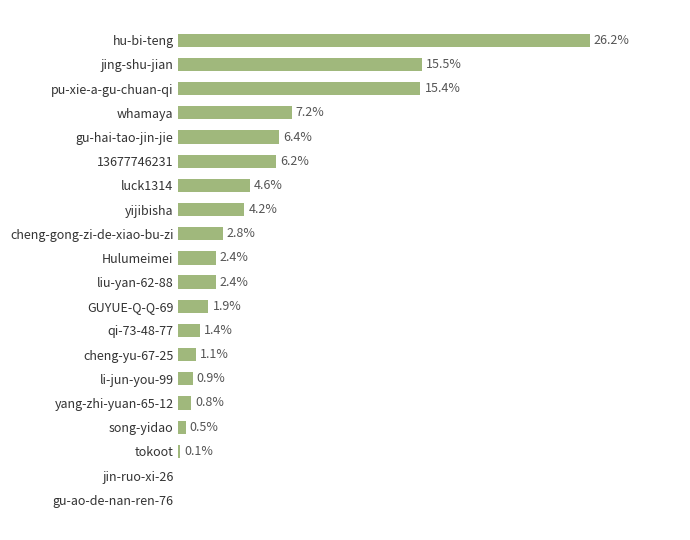

Between cheng-gong-zi-de-xiao-bu-zi and Hulumeimei, which is larger?

cheng-gong-zi-de-xiao-bu-zi